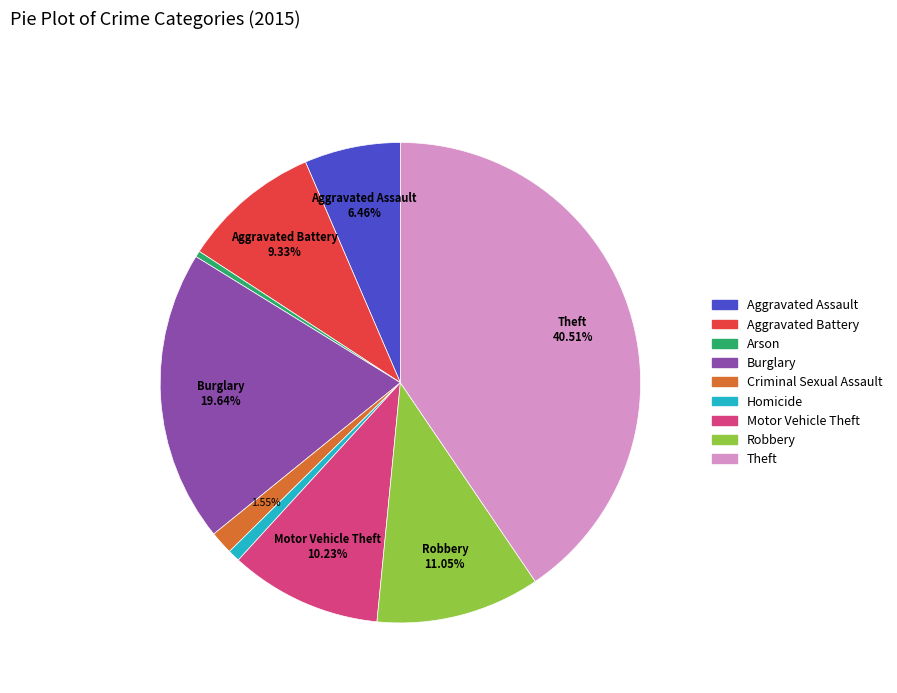

Is it true that Arson is 0% of the pie?

True